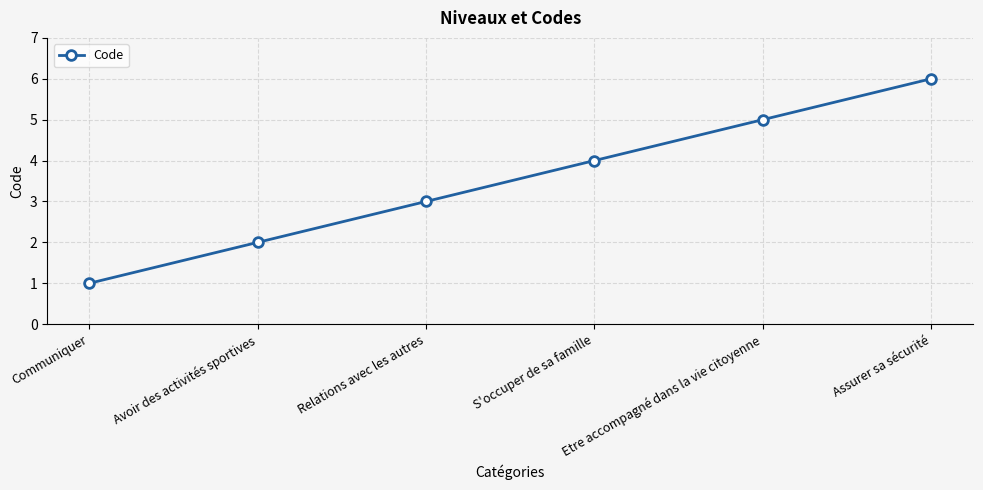

Which category has the highest value across all series?

Assurer sa sécurité